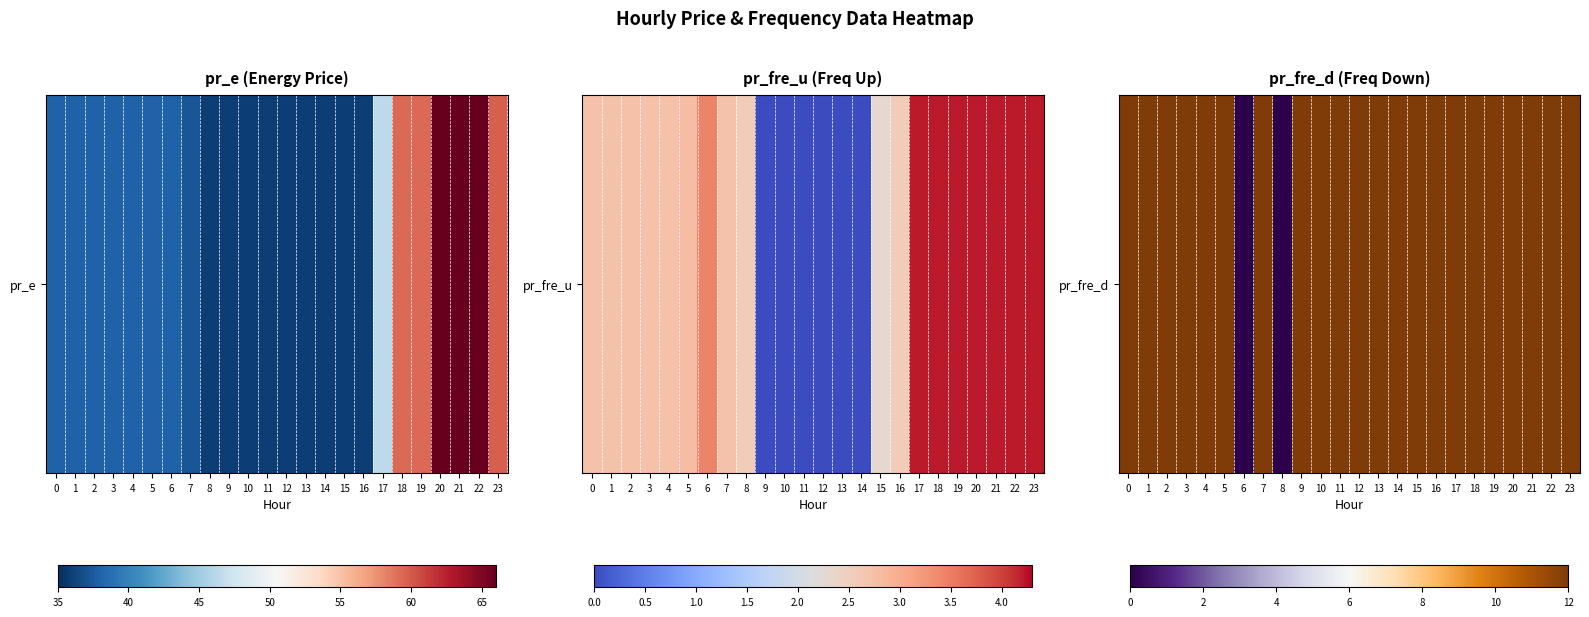

At which label is the value closest to 6?

8